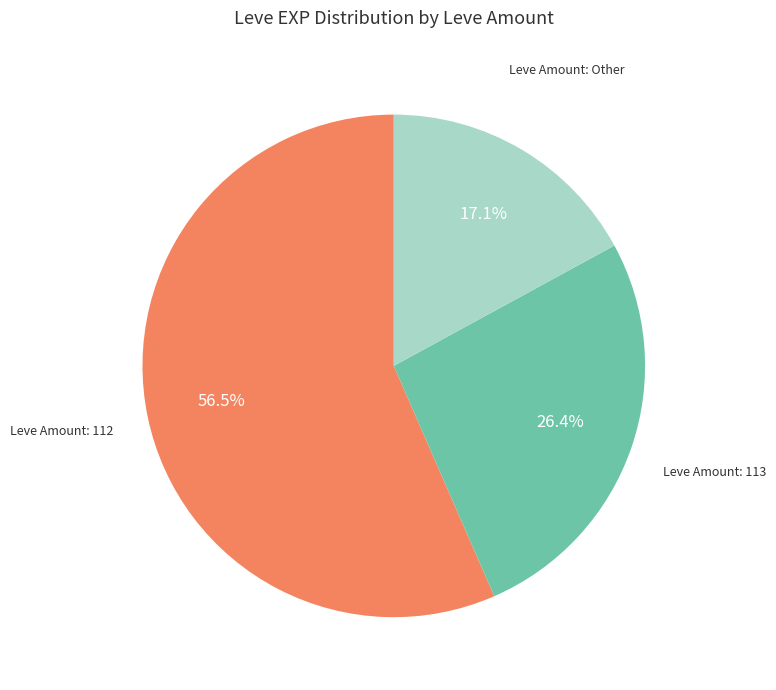

Is there a majority slice in this chart?

Yes